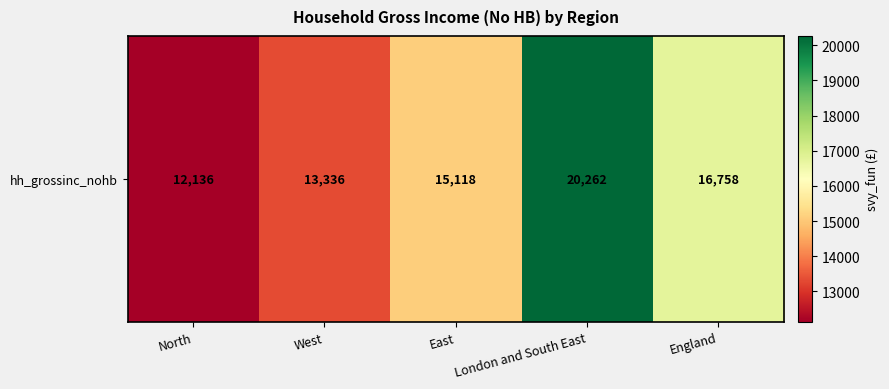

What value does the data have at England?

16757.6